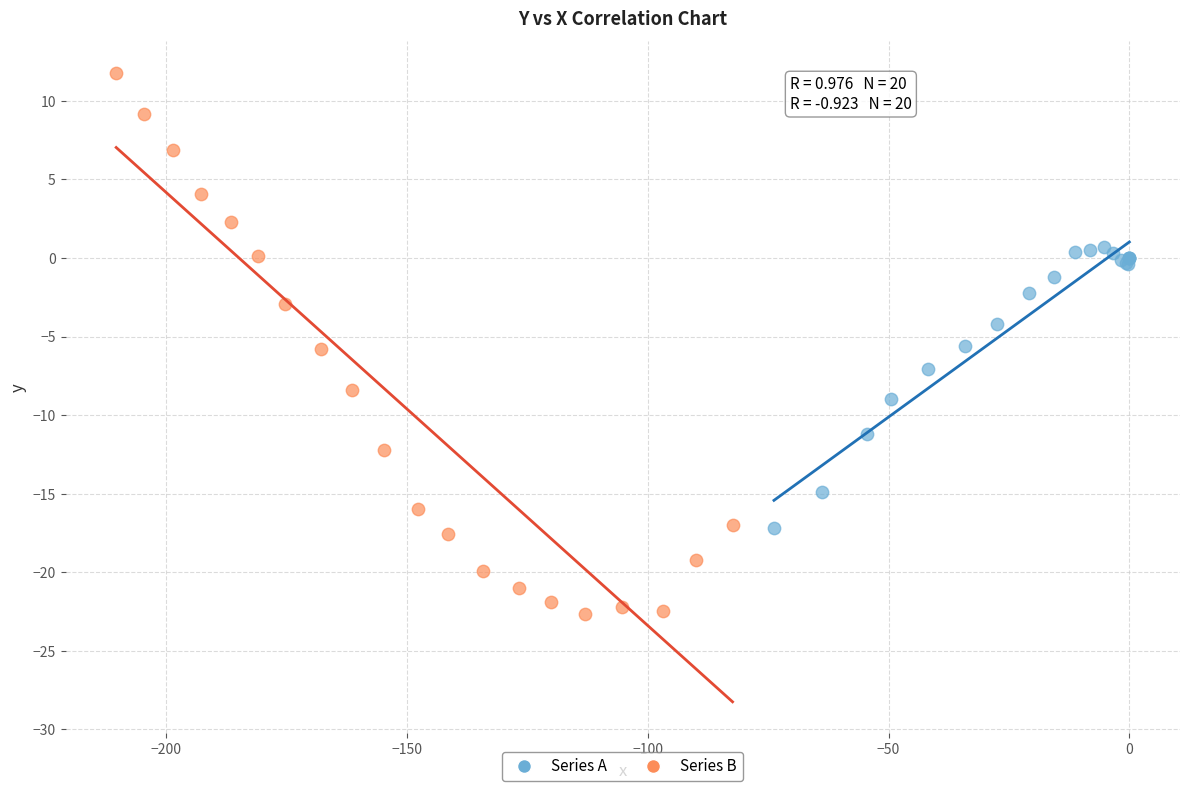

What are all the series names shown in the legend?

Series A, Series B